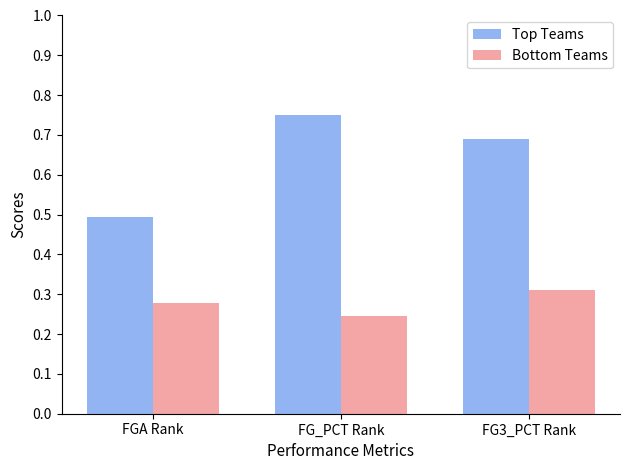

Are the bars grouped side by side (vs. stacked)?

Yes